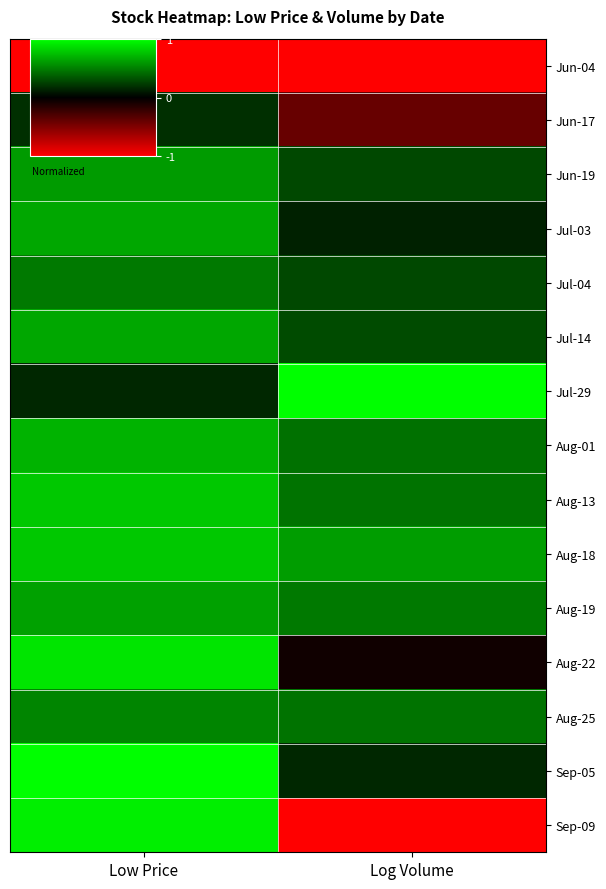

List the series in order of their peak value, lowest first.

Jun-04, Jun-17, Jul-04, Aug-25, Jun-19, Aug-19, Jul-03, Jul-14, Aug-01, Aug-13, Aug-18, Aug-22, Sep-09, Jul-29, Sep-05